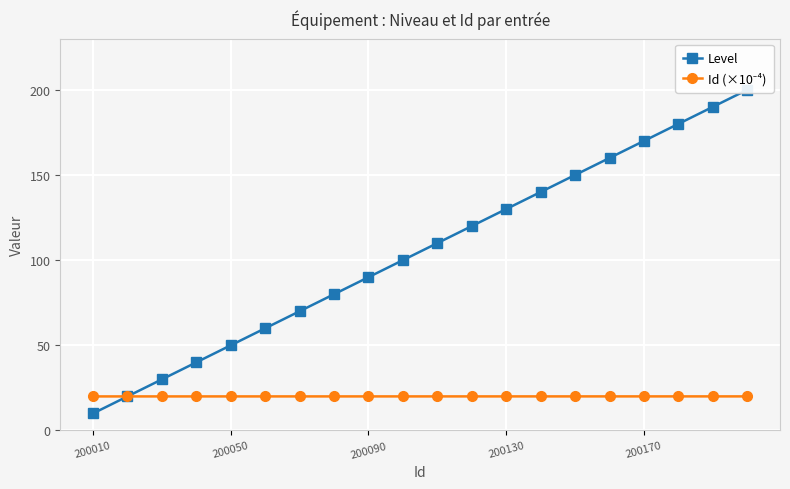

At how many categories does at least one series exceed 28?

18